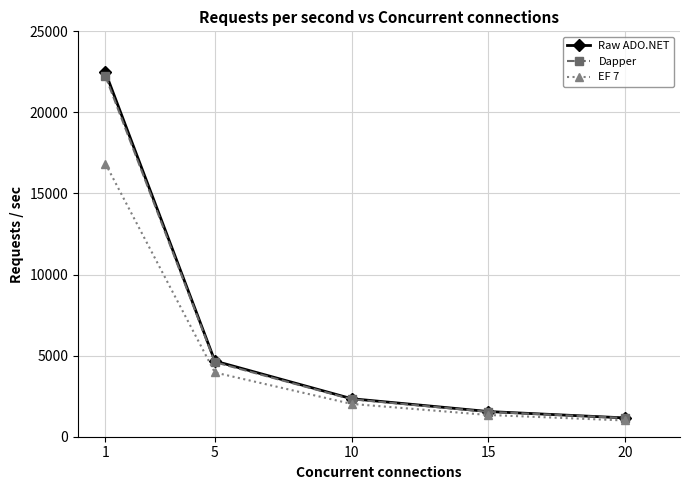

Is the value of Dapper at 5 greater than the value of Raw ADO.NET at 15?

Yes